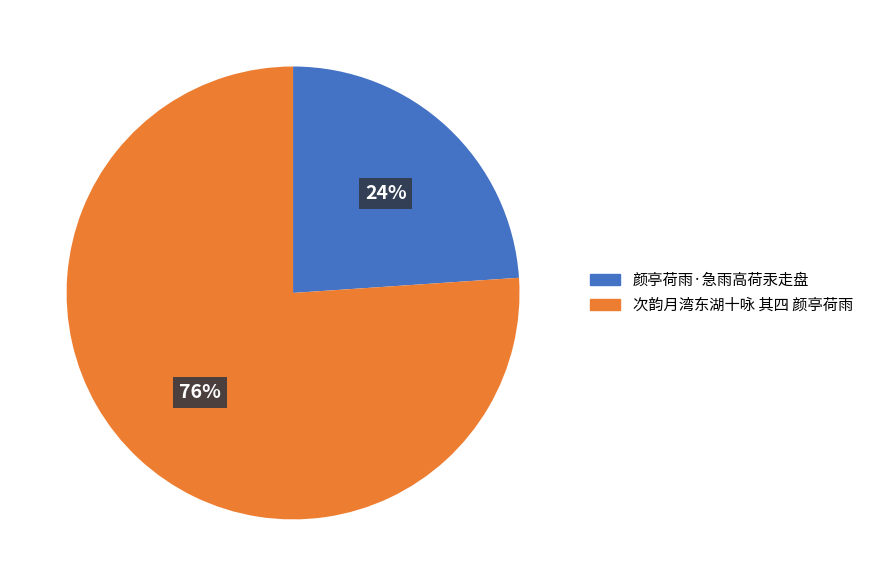

True or false: 次韵月湾东湖十咏 其四 颜亭荷雨 accounts for 71% of the total.

False